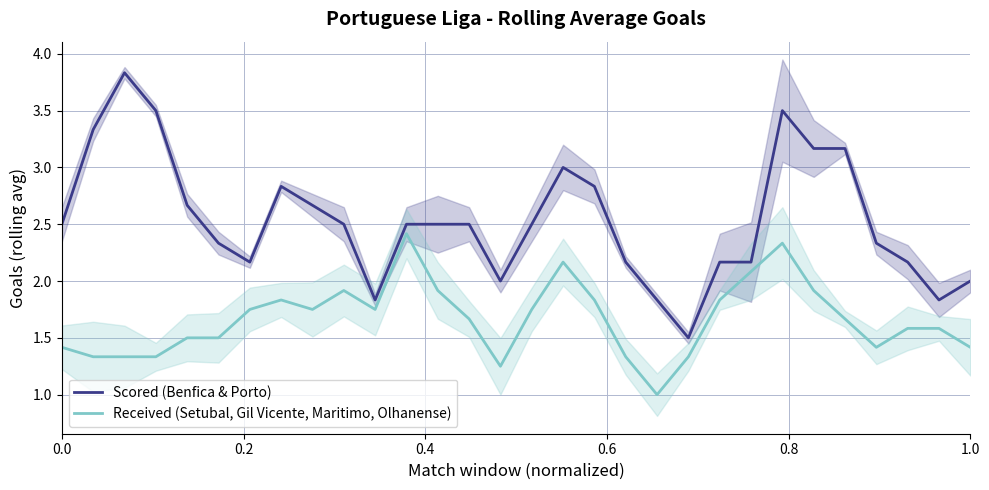

What is the highest value of the Received (Setubal, Gil Vicente, Maritimo, Olhanense) series?

2.4